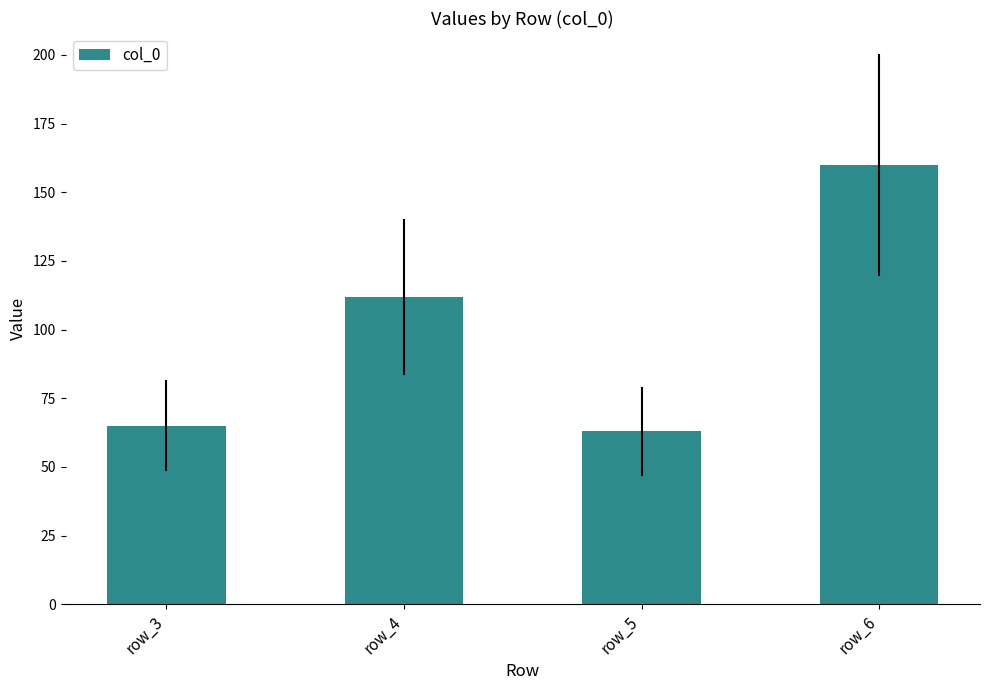

What is the sum of the values at row_4 and row_6?

272